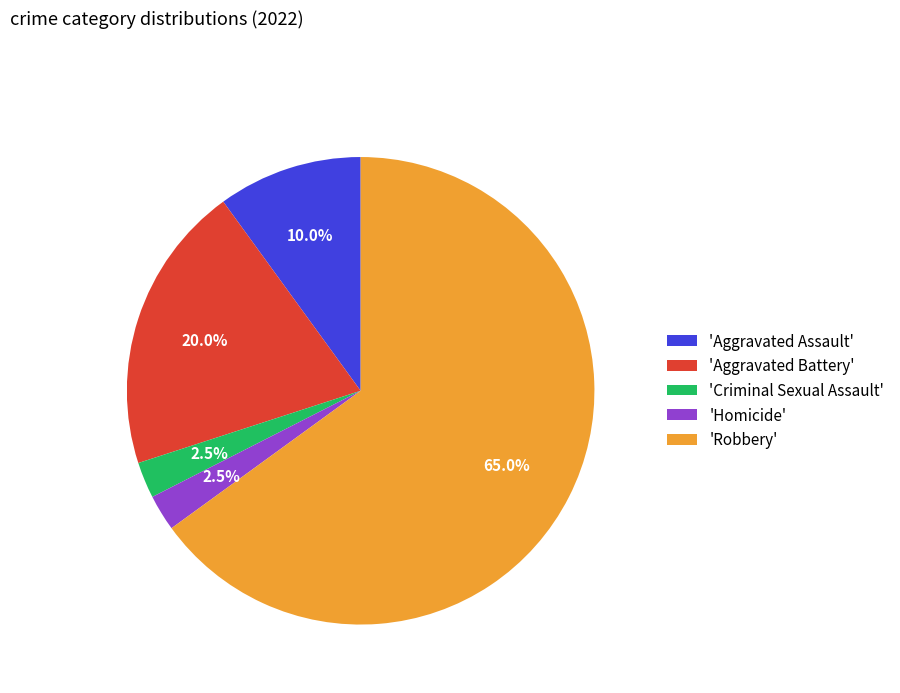

Which category accounts for the majority?

'Robbery'